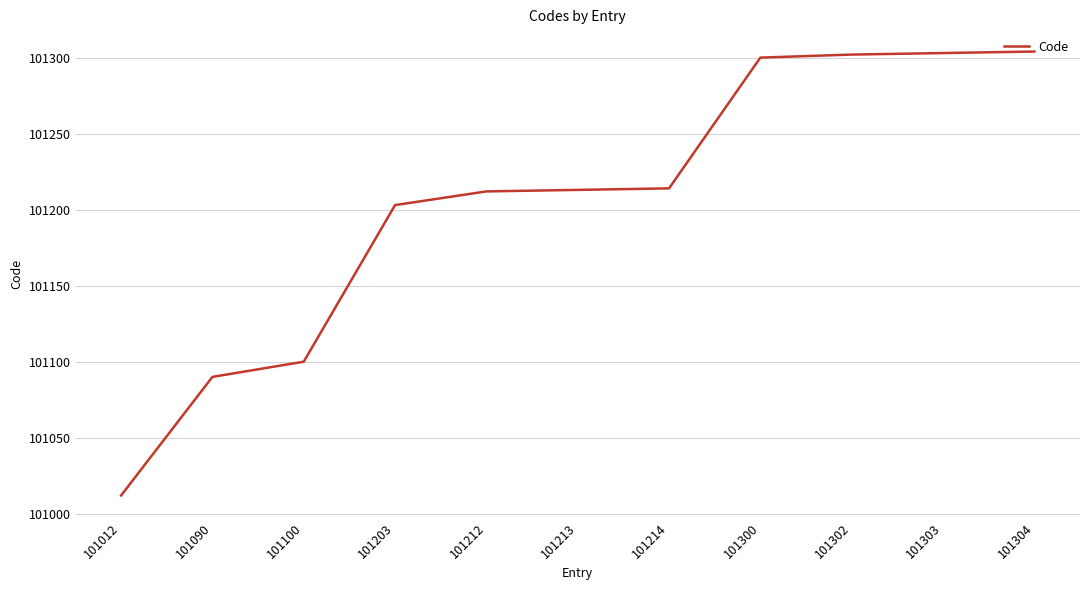

Is it true that the value at 101214 is 133615?

False